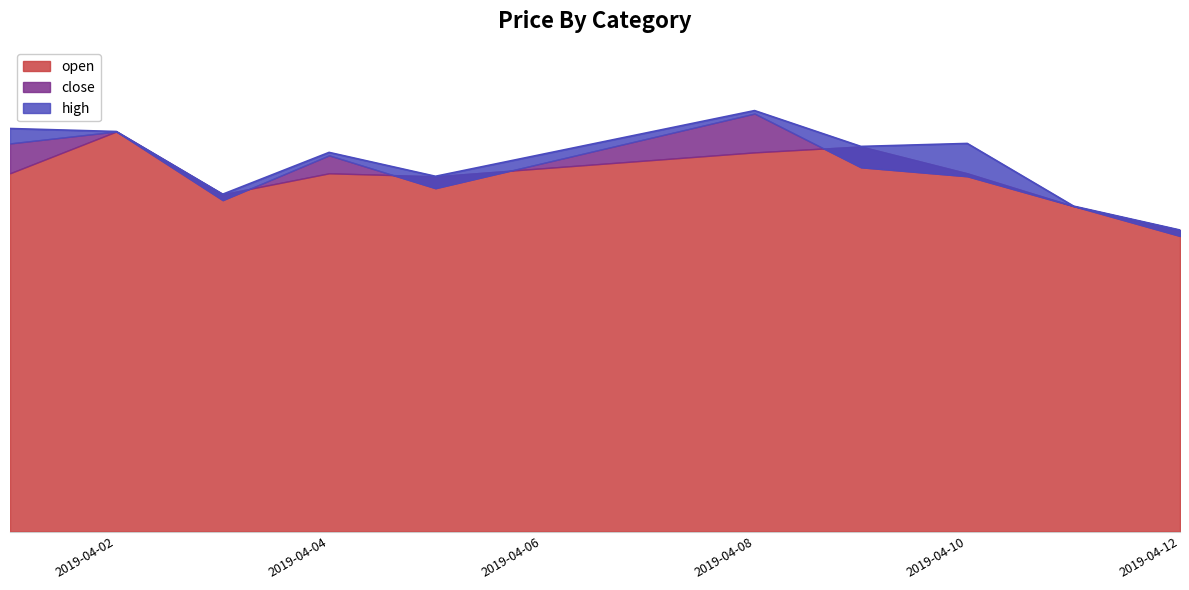

Does the chart have visible grid lines?

No